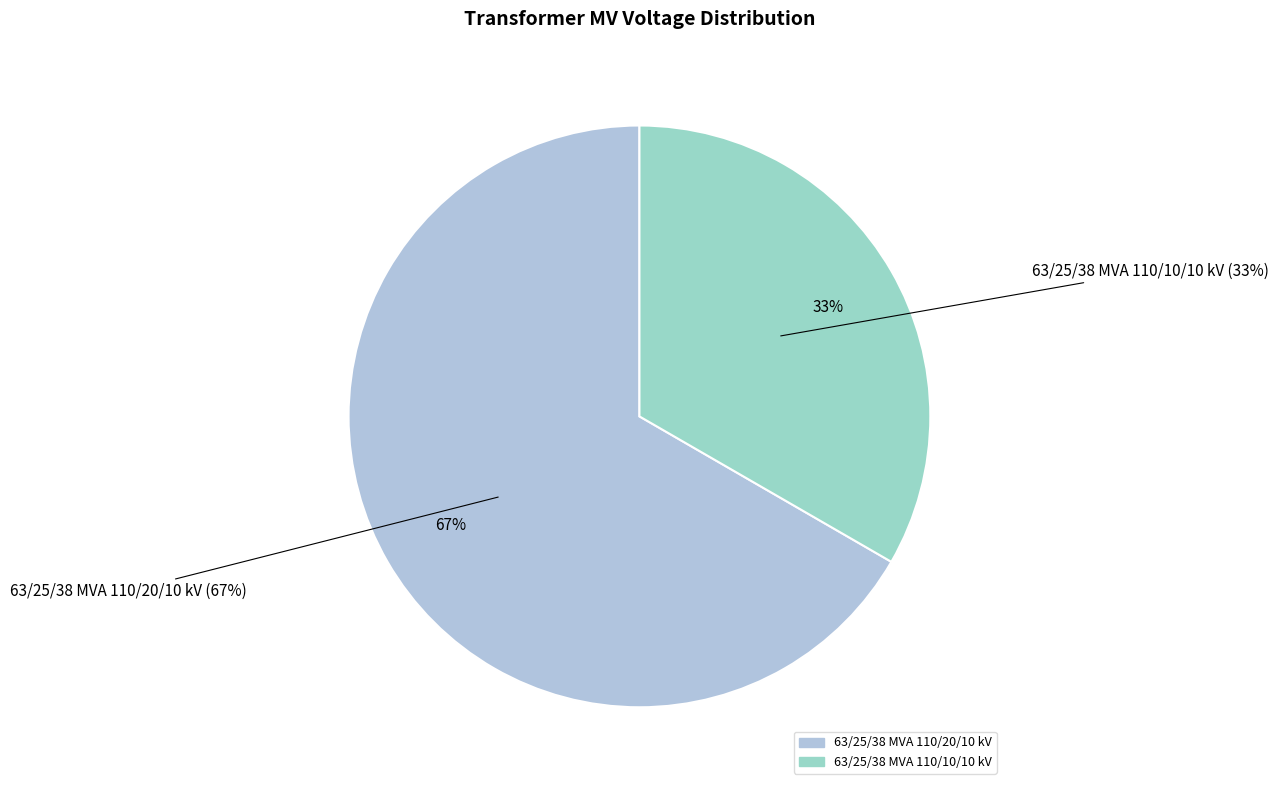

How many segments does this pie chart have?

2